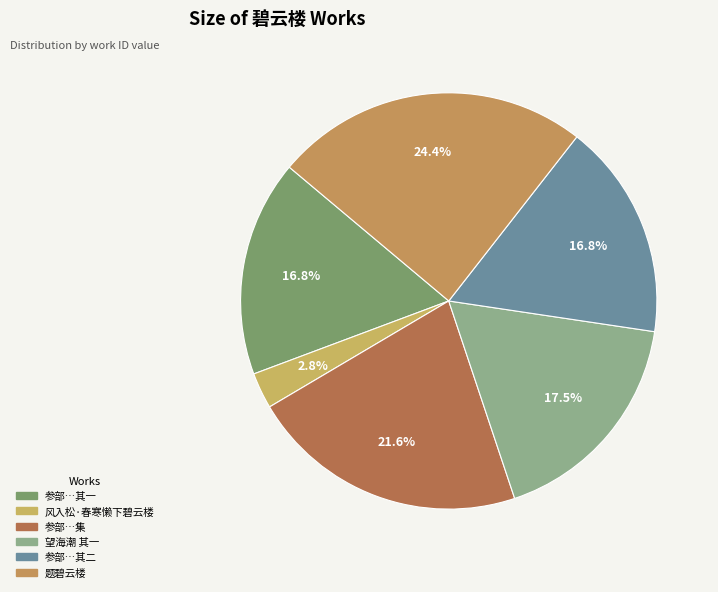

To the nearest percent, what is the difference between the largest and smallest slice percentages?

22%